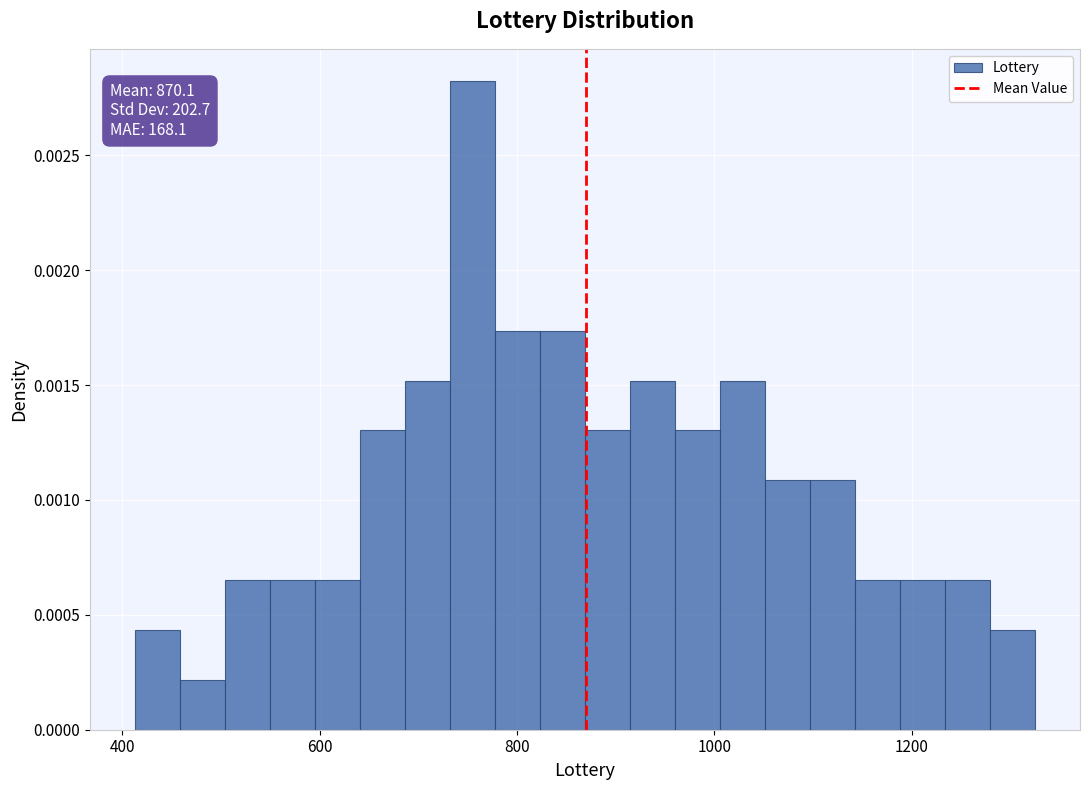

Around what value on the x-axis is the tallest bar? Give the approximate position of its centre, as read against the axis.

760